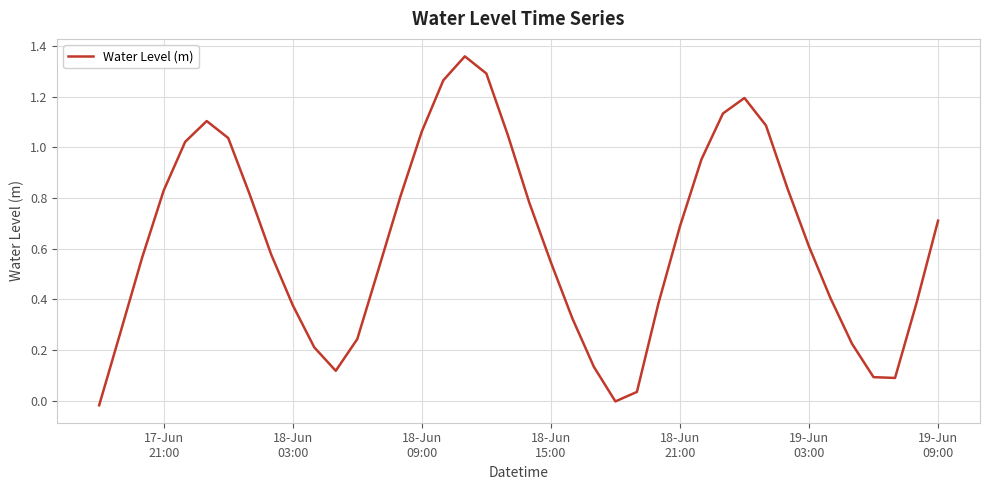

Does the chart have visible grid lines?

Yes